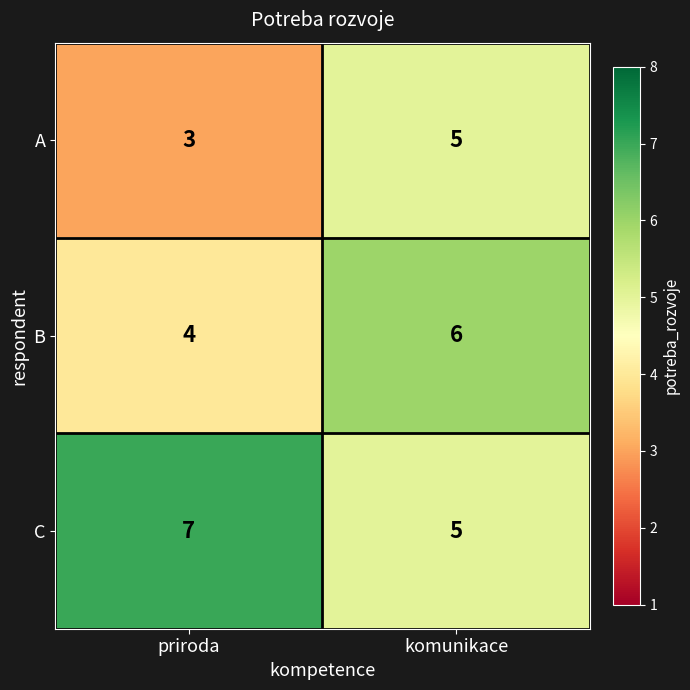

At which category is the sum across all series the highest?

komunikace